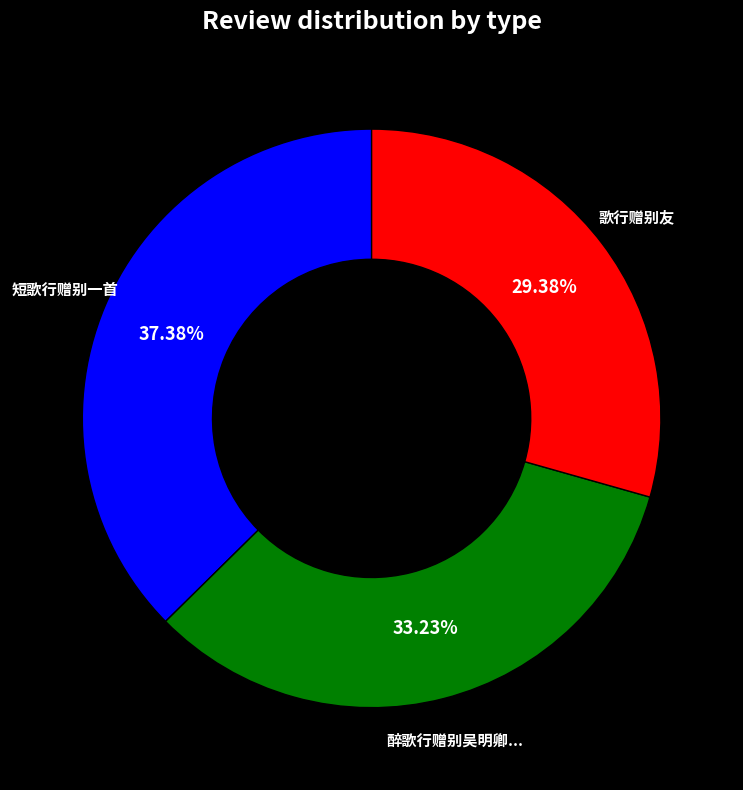

Does any single category account for the majority?

No